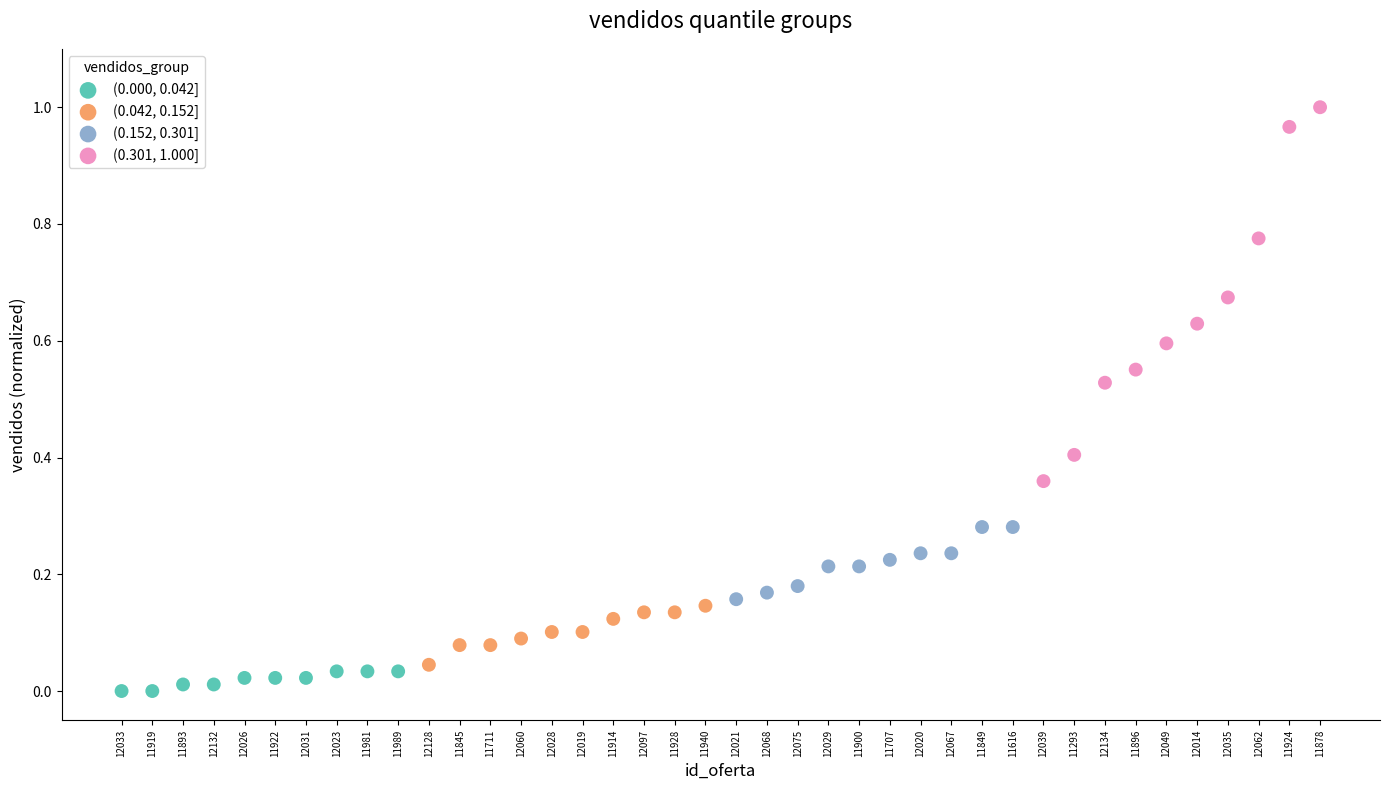

Which series contains the lowest Y value?

(0.000, 0.042]